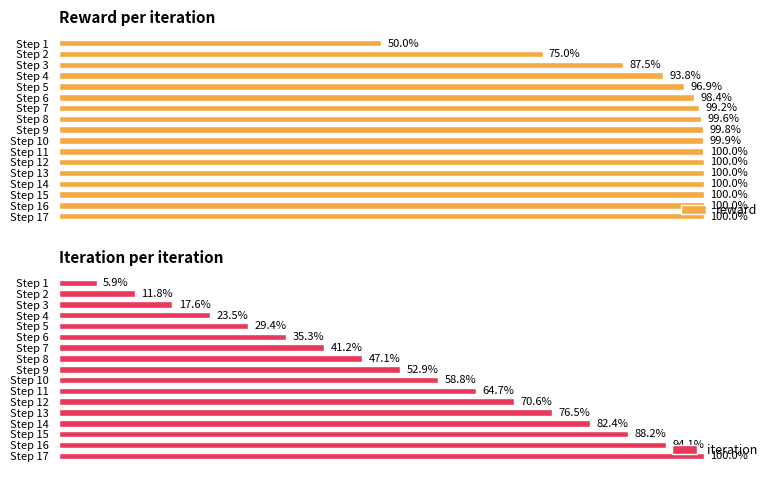

What is the smallest value displayed?

5.9